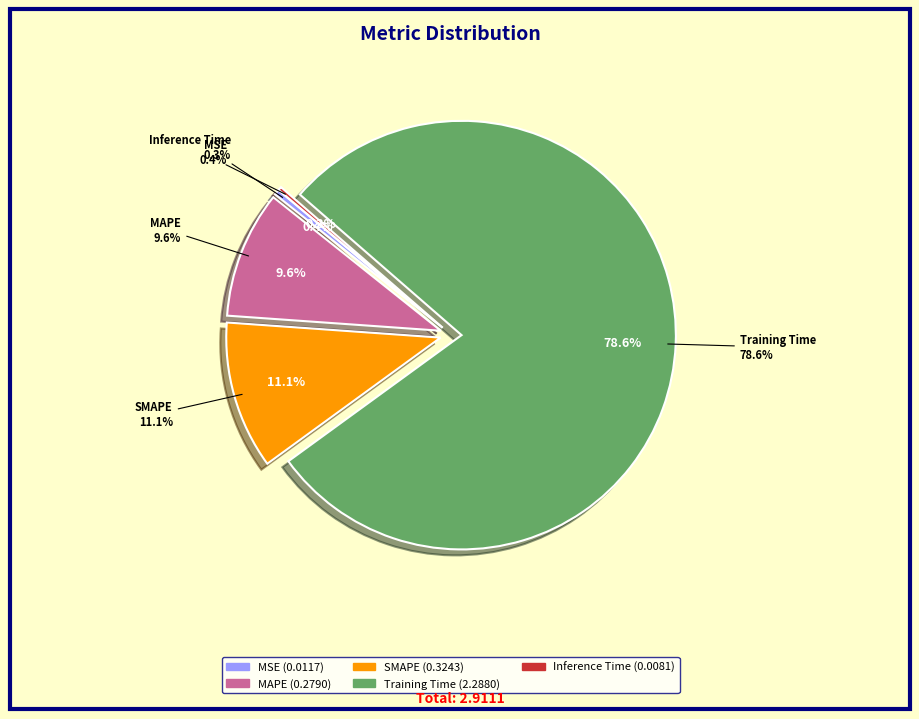

Which has a higher value, MSE or MAPE?

MAPE